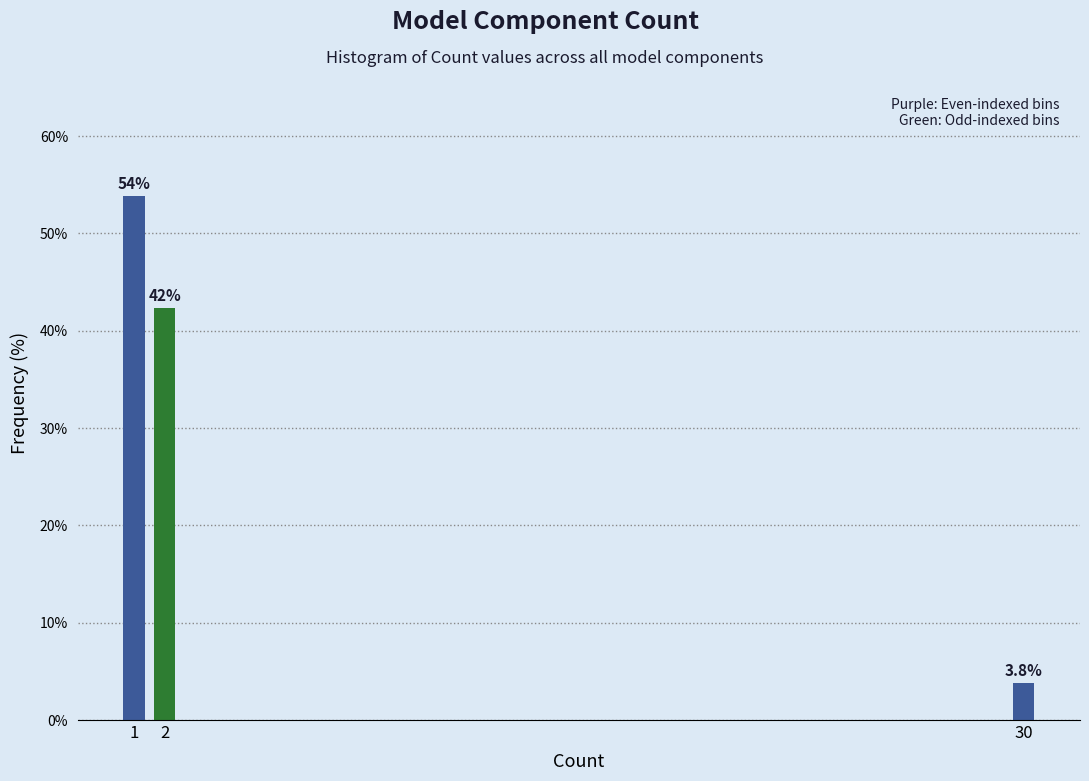

Reading right to left, transcribe all the data shown in this chart.

30=3.8	2=42.3	1=53.8